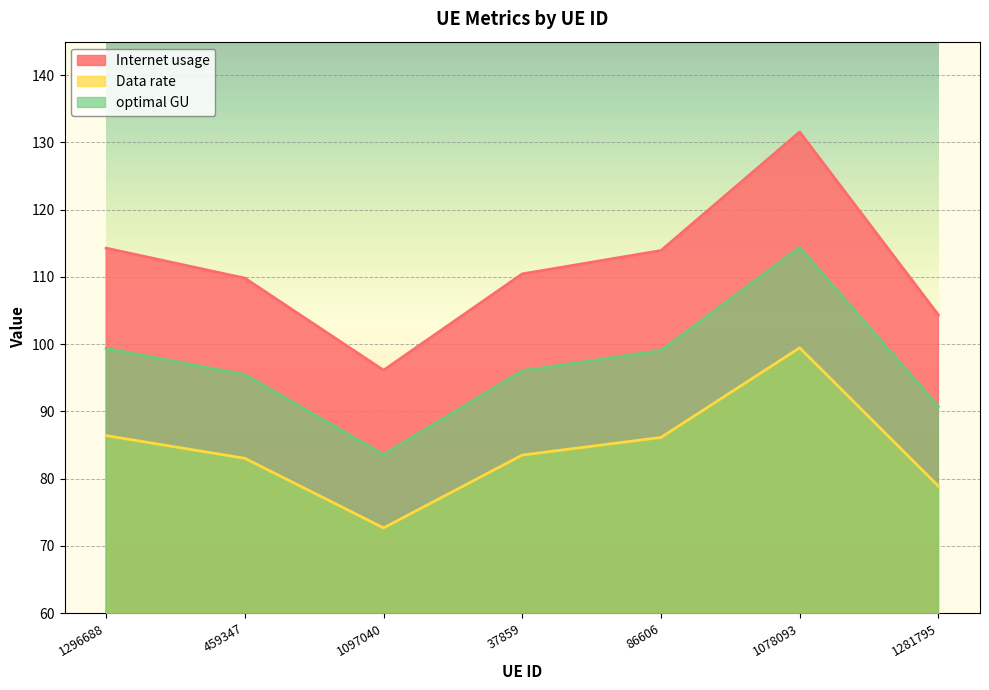

Which label corresponds to the smallest value in the chart?

1097040